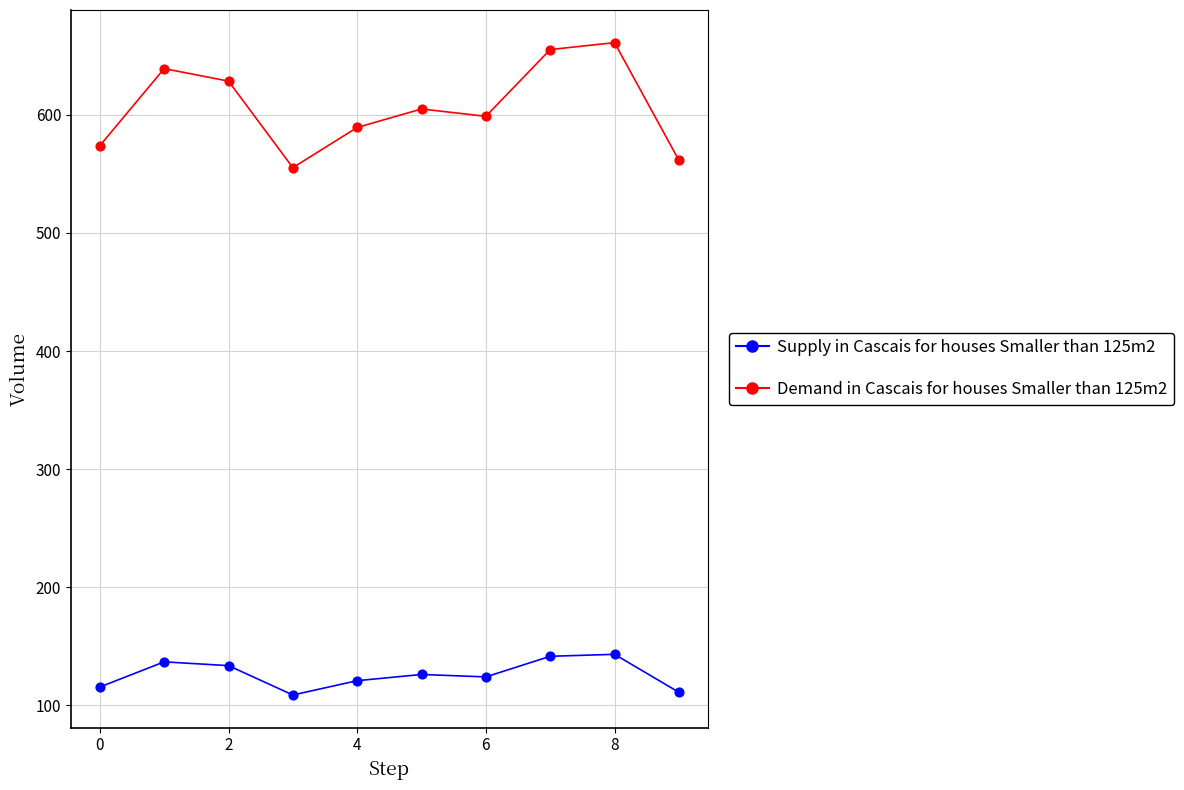

Across all data points, what is the range of Y values (max minus min)?

552.4